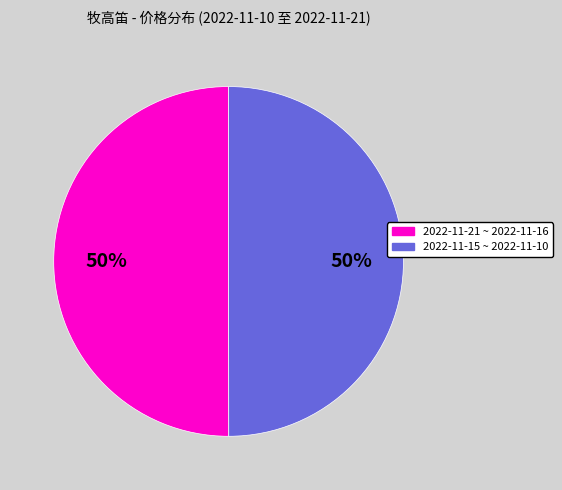

To the nearest percent, what is the average slice percentage?

50%